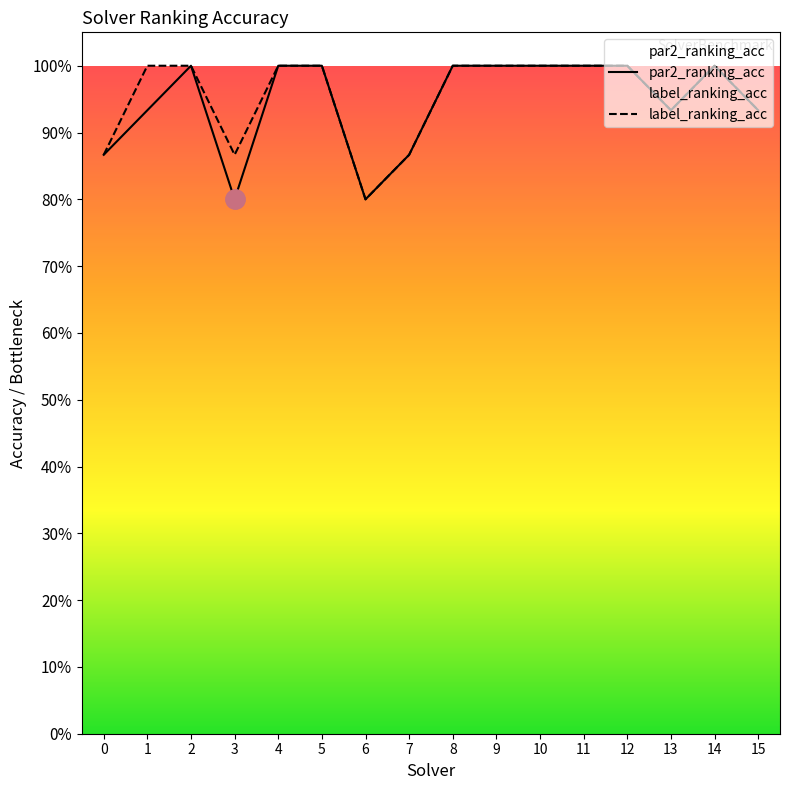

True or false: par2_ranking_acc has a value of 1.0 at 14.

True